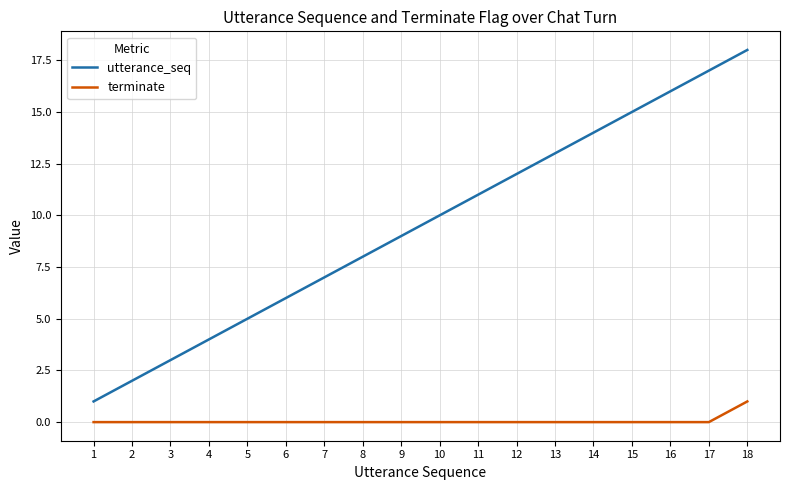

Which series has the largest total across all categories?

utterance_seq